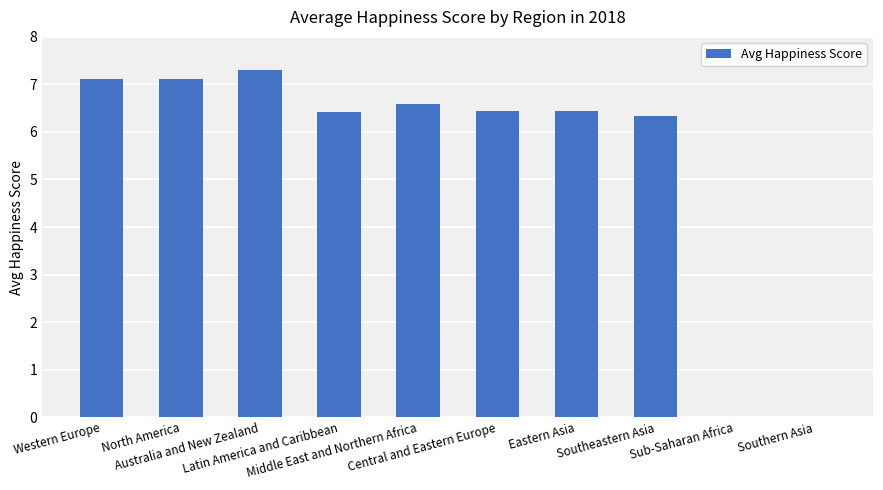

Does the chart contain stacked bars?

No